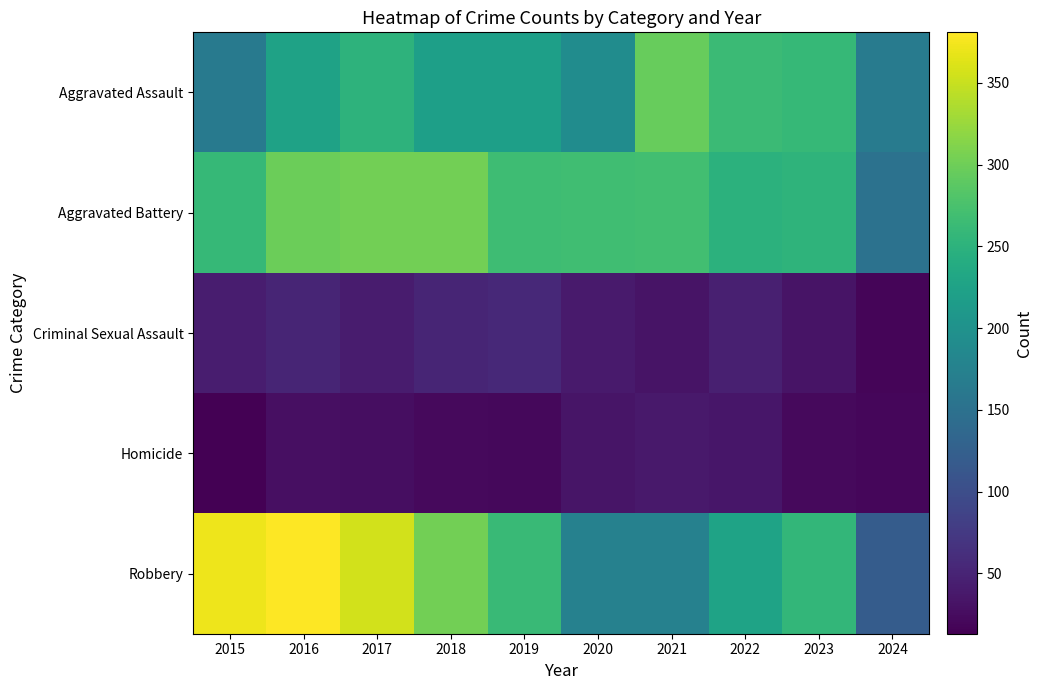

Reading left to right, transcribe all the data shown in this chart.

Aggravated Assault: 2015=164	2016=225	2017=251	2018=220	2019=220	2020=192	2021=295	2022=264	2023=259	2024=166
Aggravated Battery: 2015=259	2016=298	2017=303	2018=302	2019=267	2020=268	2021=270	2022=249	2023=252	2024=151
Criminal Sexual Assault: 2015=43	2016=51	2017=41	2018=51	2019=55	2020=40	2021=33	2022=45	2023=33	2024=18
Homicide: 2015=13	2016=28	2017=27	2018=23	2019=21	2020=34	2021=38	2022=35	2023=22	2024=19
Robbery: 2015=372	2016=381	2017=356	2018=302	2019=263	2020=174	2021=175	2022=227	2023=257	2024=120